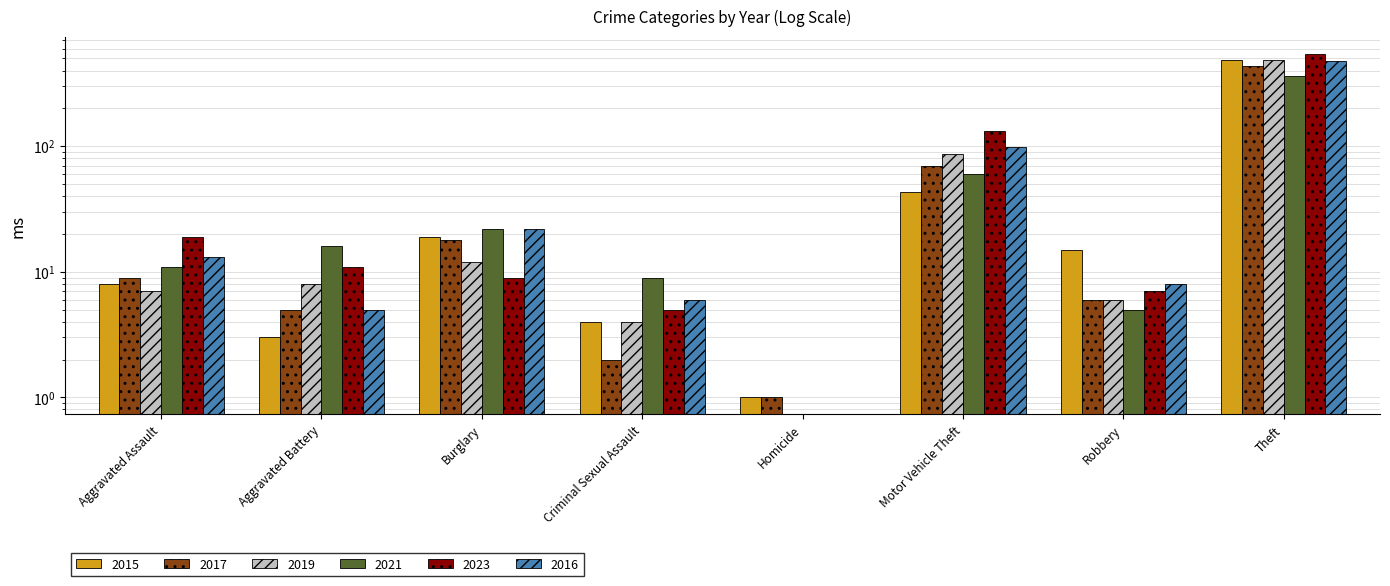

How many data points in 2016 are less than 13?

4